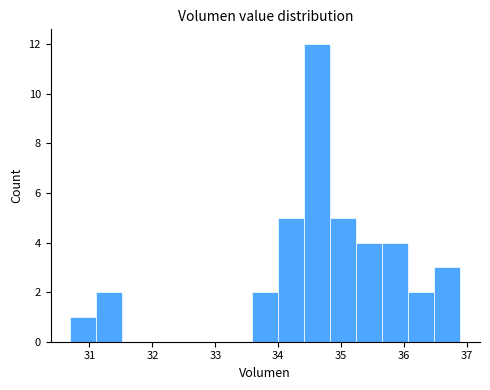

Which range on the x-axis has the tallest bar?

34.4 to 34.8